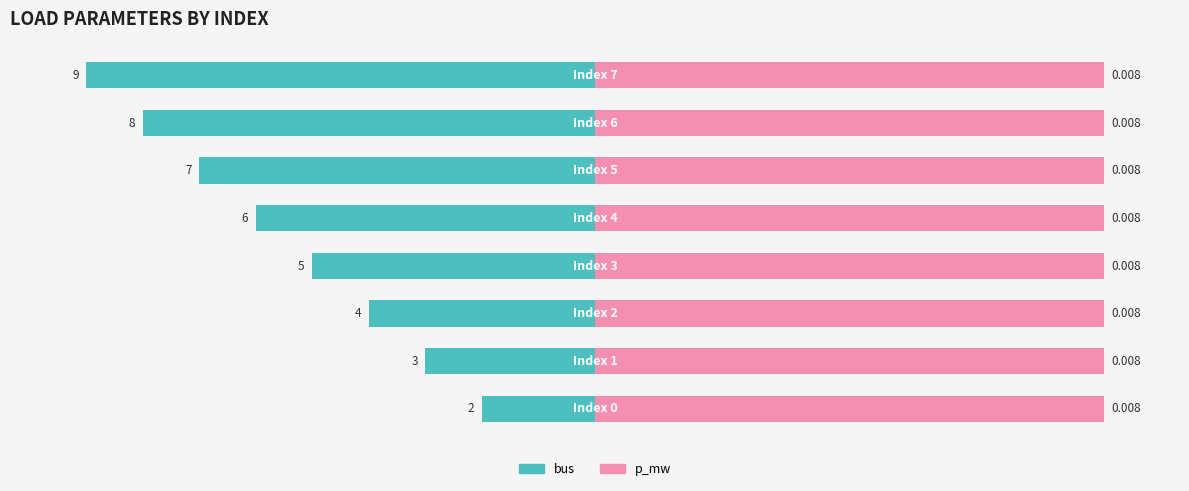

Rank the categories by p_mw value from lowest to highest.

0, 1, 2, 3, 4, 5, 6, 7